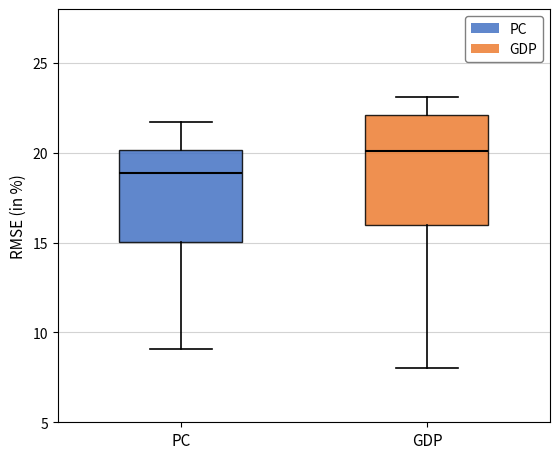

Reading left to right, read every box against the y-axis: the position of its median line, the range the box covers, and the ends of its whiskers. The values are not printed on the chart, so give them approximately, as read against the axis.

PC: median 19.0, box 15.0 to 20.0, whiskers 9.0 to 21.5
GDP: median 20.0, box 16.0 to 22.0, whiskers 8.0 to 23.0